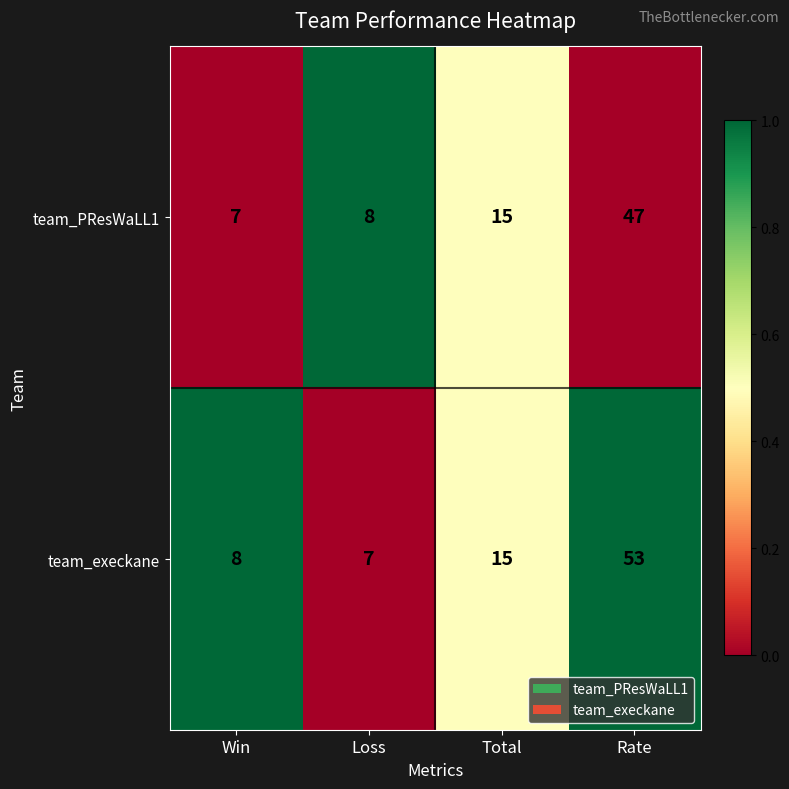

Reading left to right, what are all the values shown in this chart?

team_PResWaLL1: Win=7	Loss=8	Total=15	Rate=47
team_execkane: Win=8	Loss=7	Total=15	Rate=53